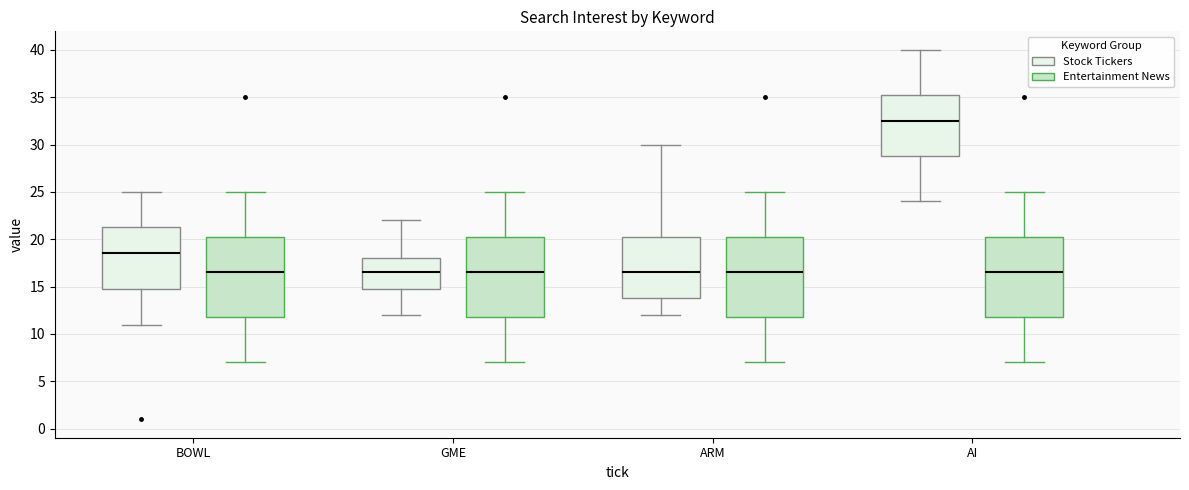

Reading left to right, read every box against the y-axis: the position of its median line, the range the box covers, and the ends of its whiskers. The values are not printed on the chart, so give them approximately, as read against the axis.

BOWL (Stock Tickers): median 18.5, box 15.0 to 21.5, whiskers 11.0 to 25.0
BOWL (Entertainment News): median 16.5, box 12.0 to 20.5, whiskers 7.0 to 25.0
GME (Stock Tickers): median 16.5, box 15.0 to 18.0, whiskers 12.0 to 22.0
GME (Entertainment News): median 16.5, box 12.0 to 20.5, whiskers 7.0 to 25.0
ARM (Stock Tickers): median 16.5, box 14.0 to 20.5, whiskers 12.0 to 30.0
ARM (Entertainment News): median 16.5, box 12.0 to 20.5, whiskers 7.0 to 25.0
AI (Stock Tickers): median 32.5, box 29.0 to 35.5, whiskers 24.0 to 40.0
AI (Entertainment News): median 16.5, box 12.0 to 20.5, whiskers 7.0 to 25.0